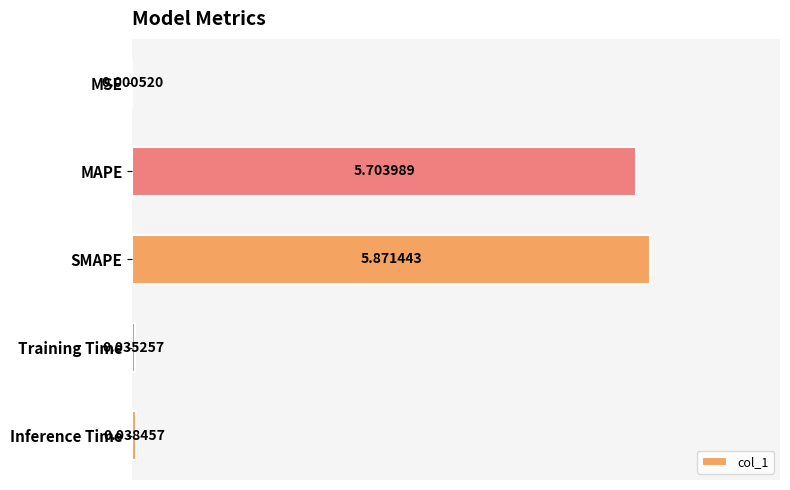

Are the bars horizontal?

Yes